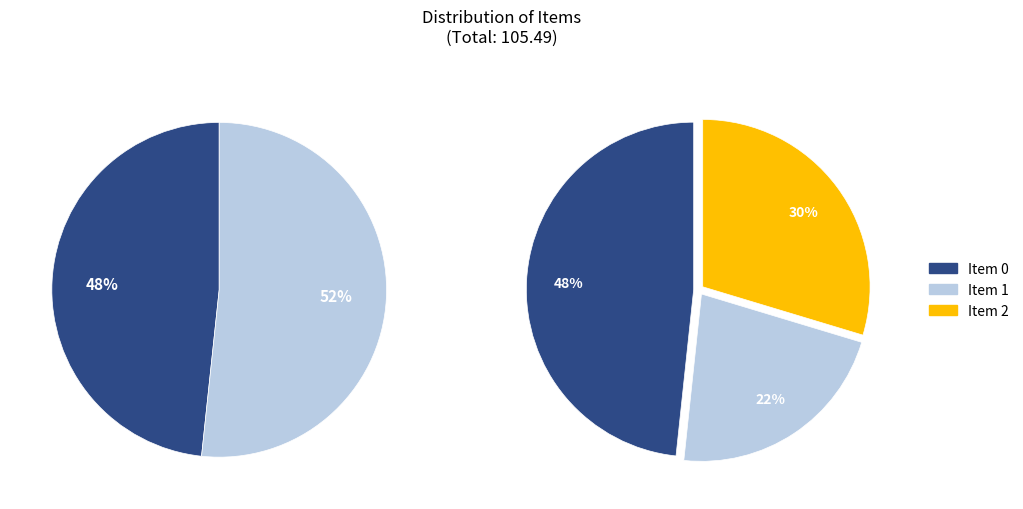

The 0 slice represents 48% of the pie. True or false?

True